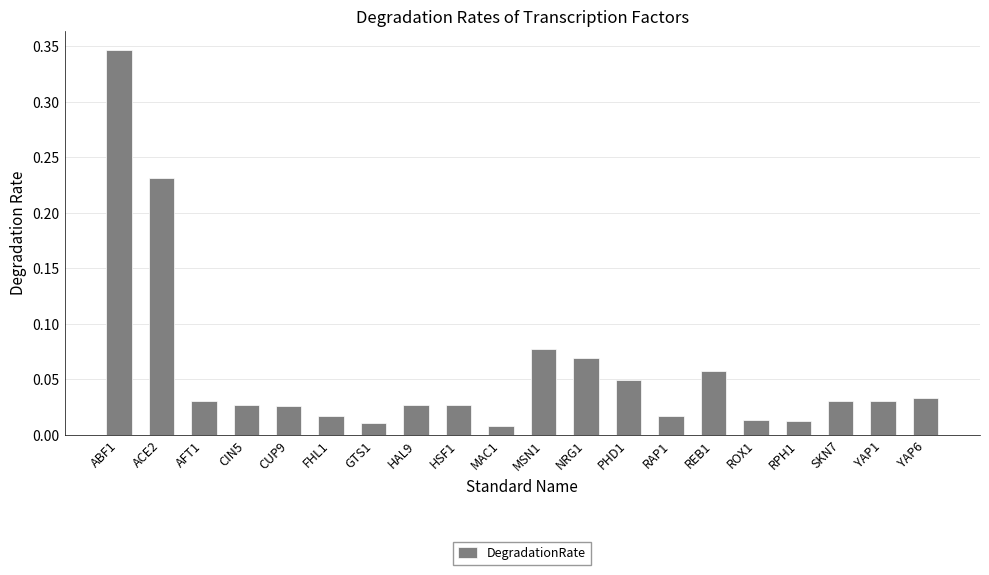

What is the change in value from GTS1 to NRG1?

+0.1